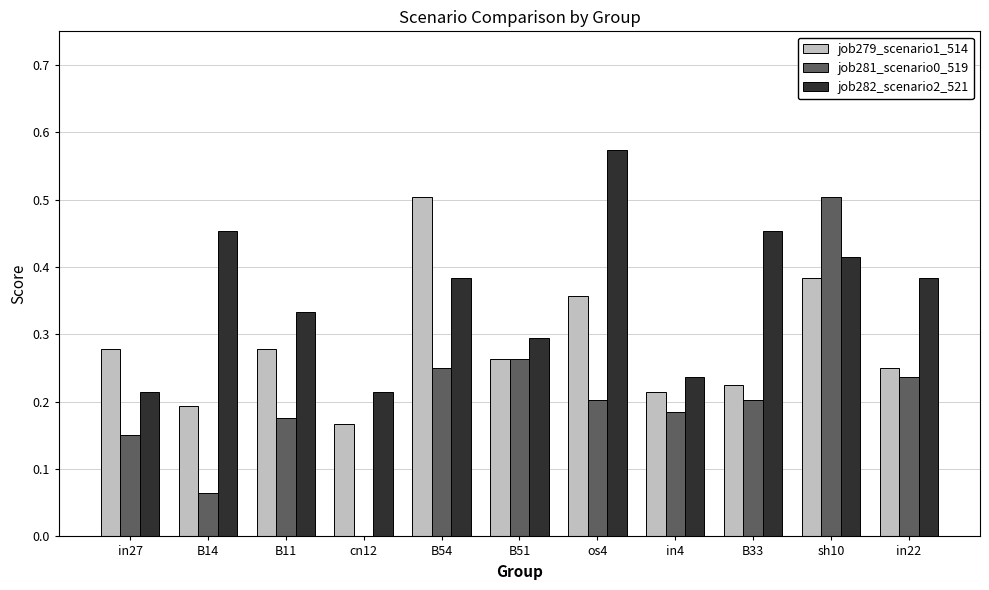

Which series changed the most between in27 and cn12?

job281_scenario0_519